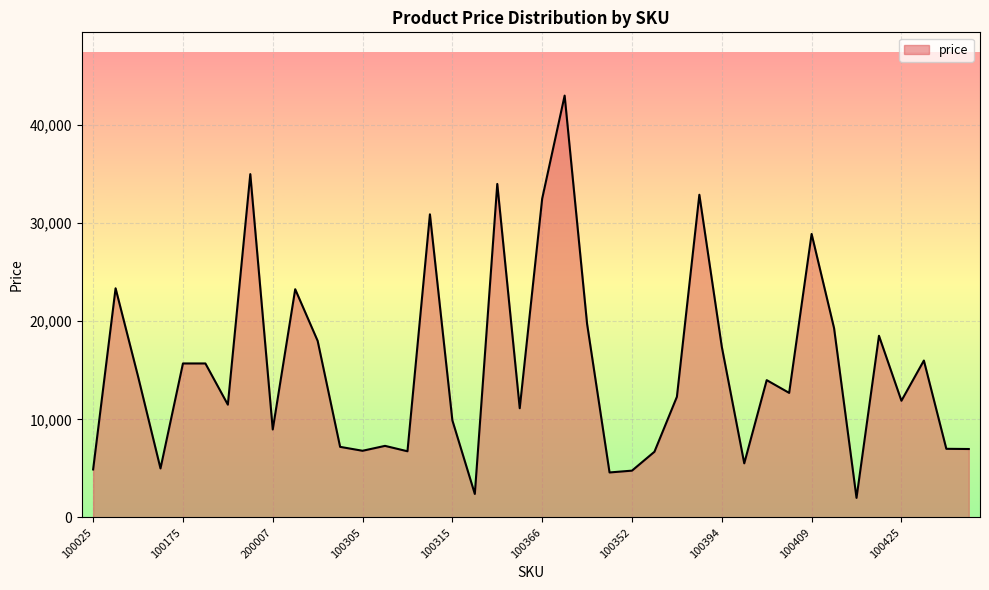

What is the maximum value shown in the chart?

43000